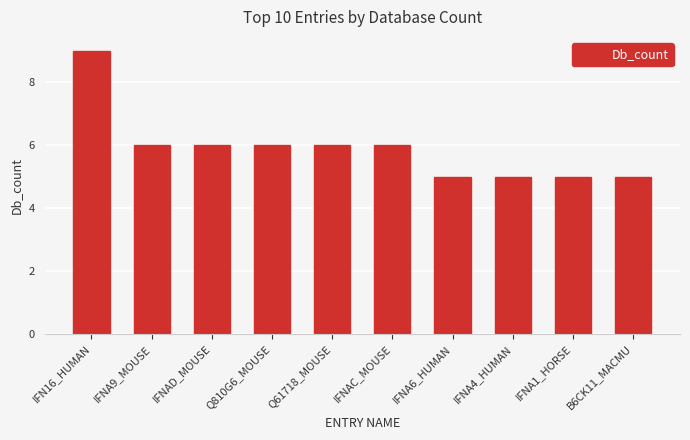

What is the ratio of the value at IFNA9_MOUSE to the value at B6CK11_MACMU?

1.2